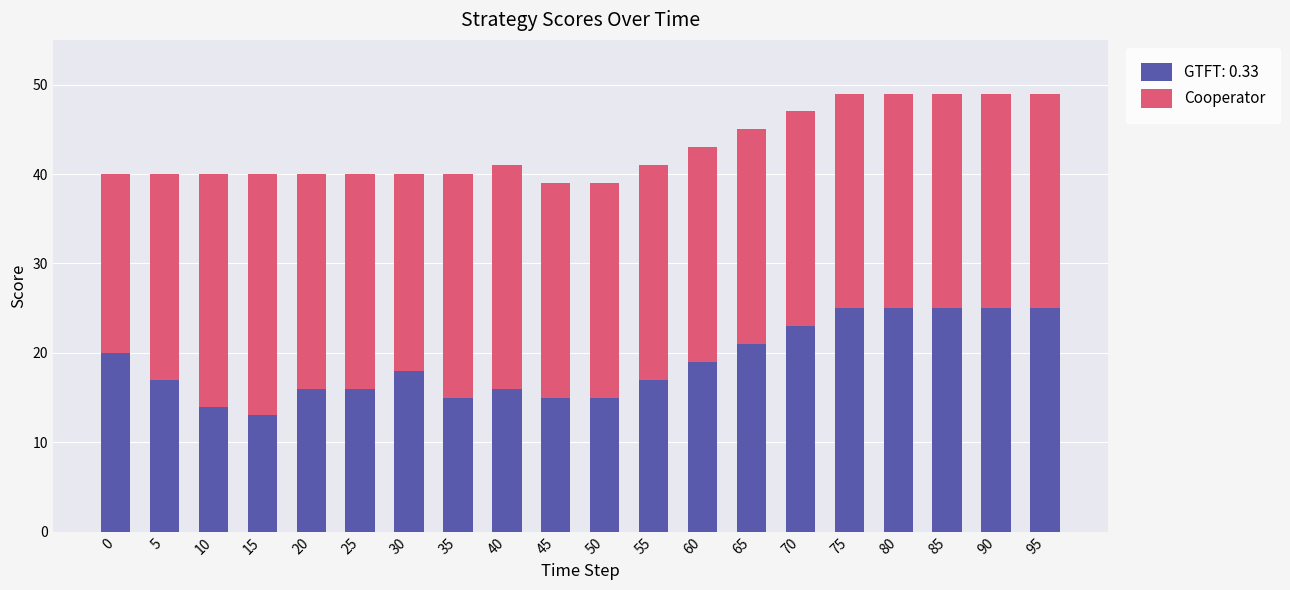

How many values in the GTFT: 0.33 series are below 18?

10